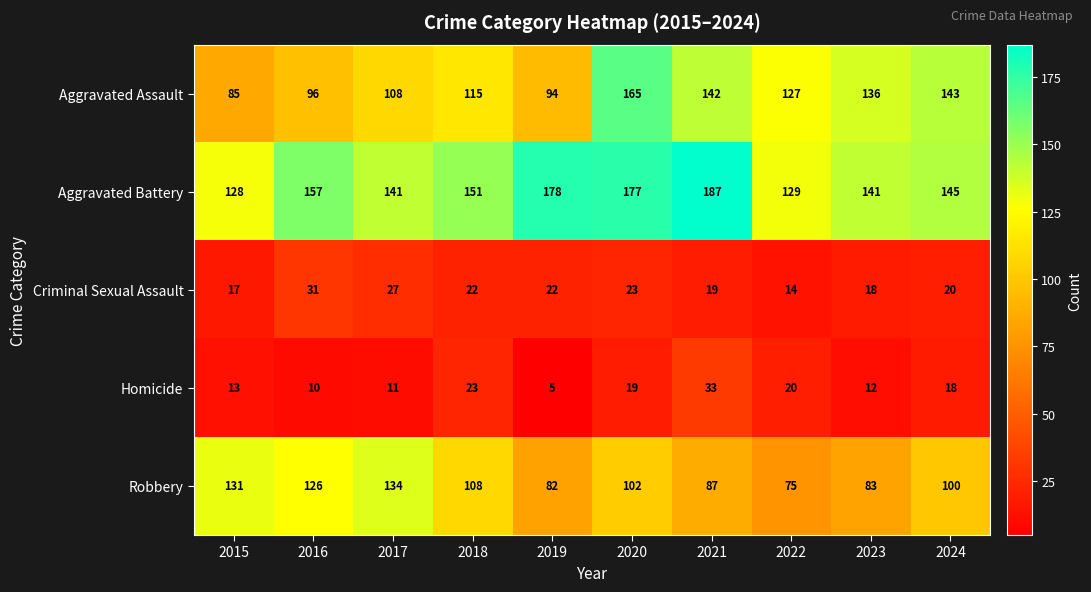

Count the number of categories in the chart.

10